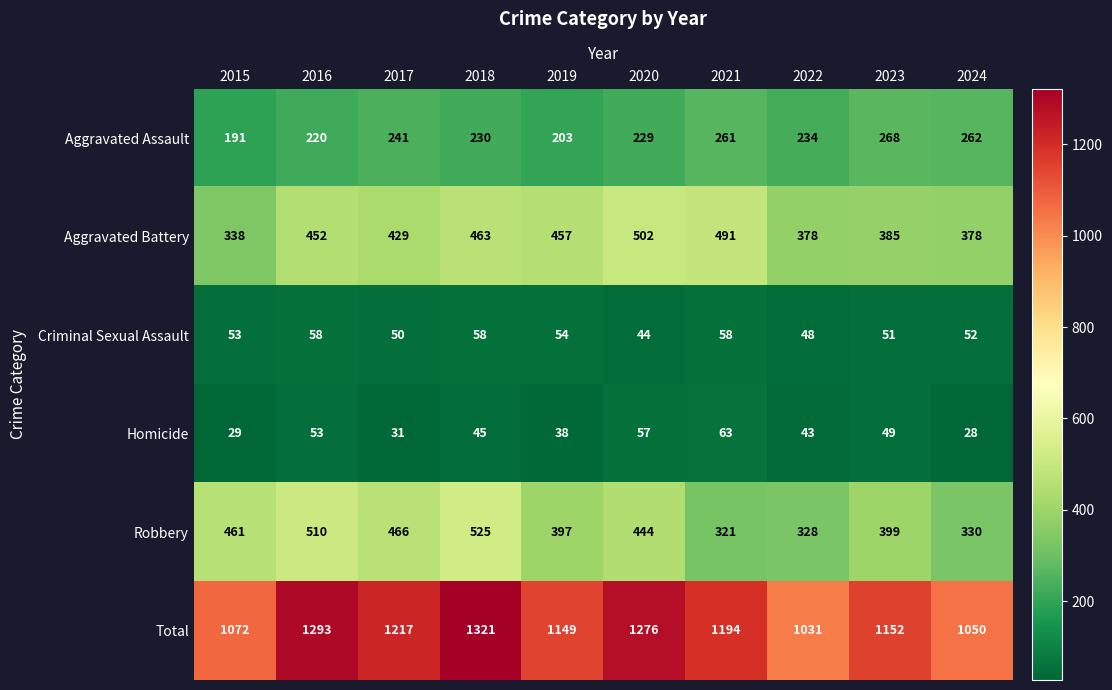

At 2019, list the series in order from smallest to largest.

Homicide, Criminal Sexual Assault, Aggravated Assault, Robbery, Aggravated Battery, Total